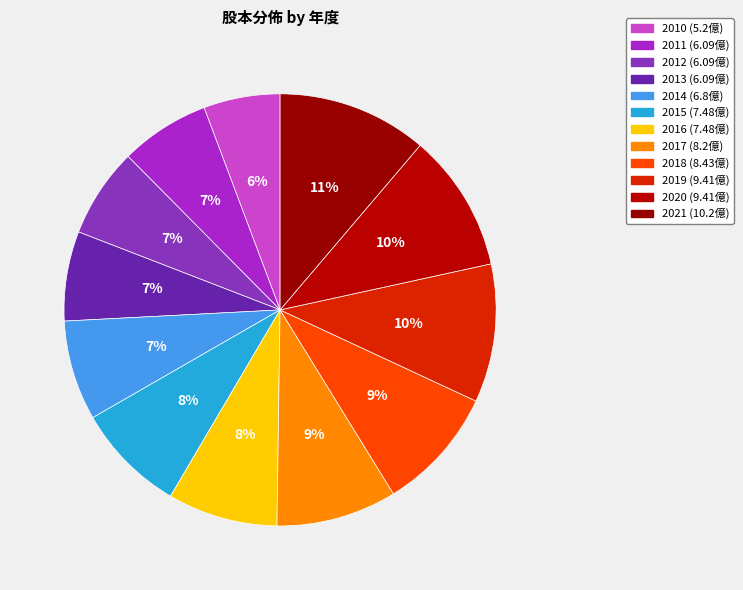

To the nearest percent, what is the combined percentage of 2012 and 2010?

12%